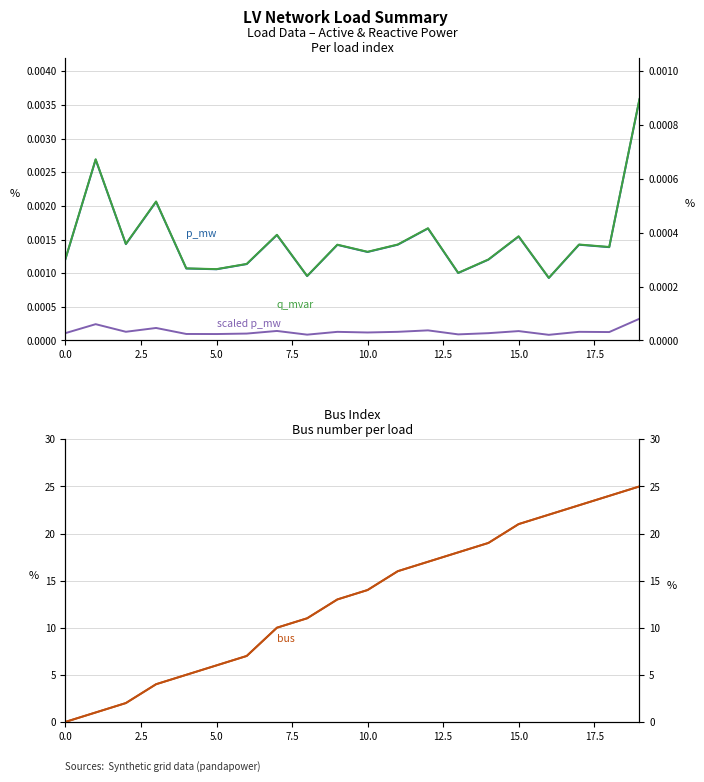

True or false: bus (right) has more than 0 interior local peaks.

False